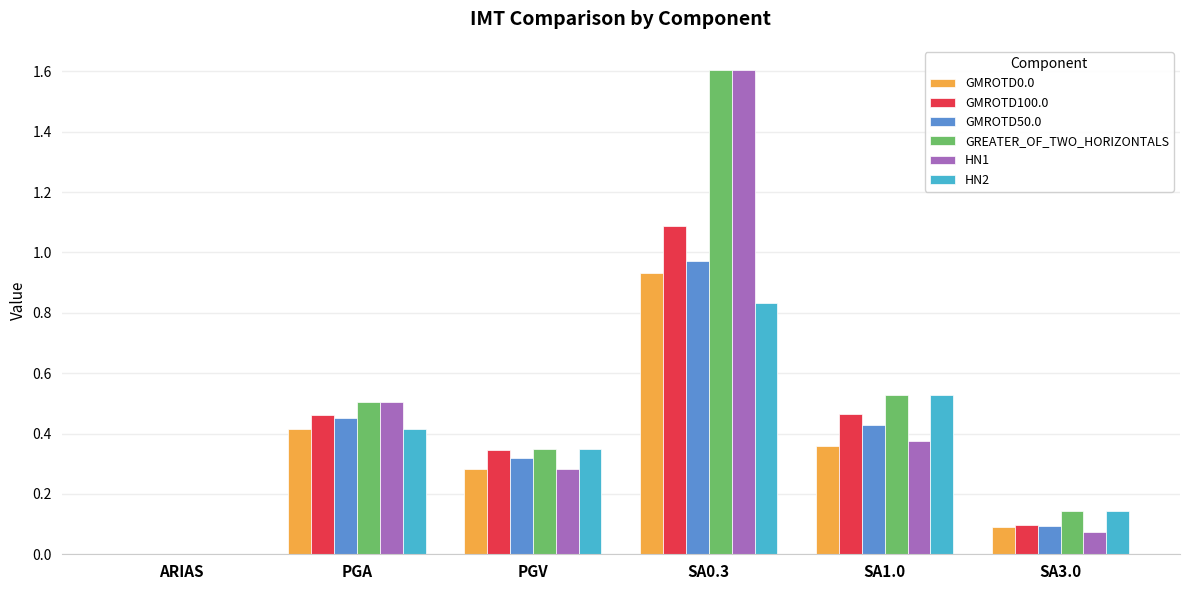

How many series are shown in this chart?

6